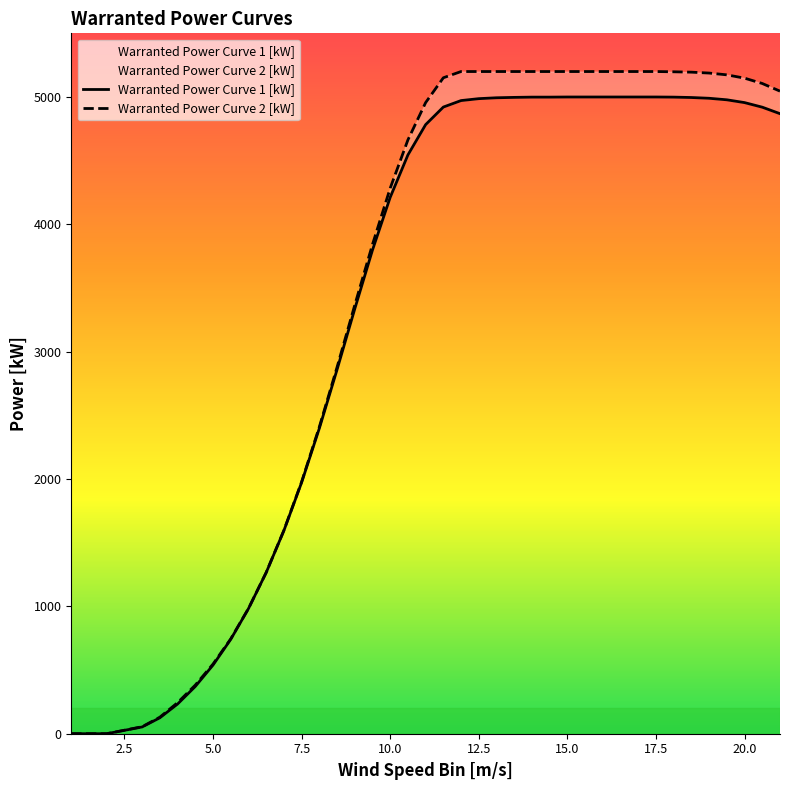

List the series in order of their overall mean, lowest first.

Warranted Power Curve 1 [kW], Warranted Power Curve 2 [kW]